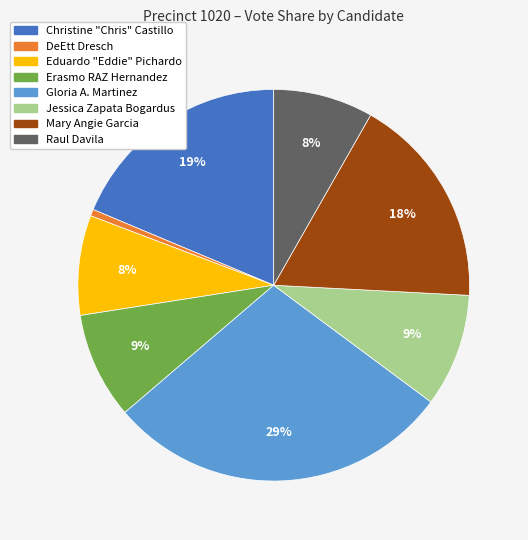

How many slices are in this pie chart?

8